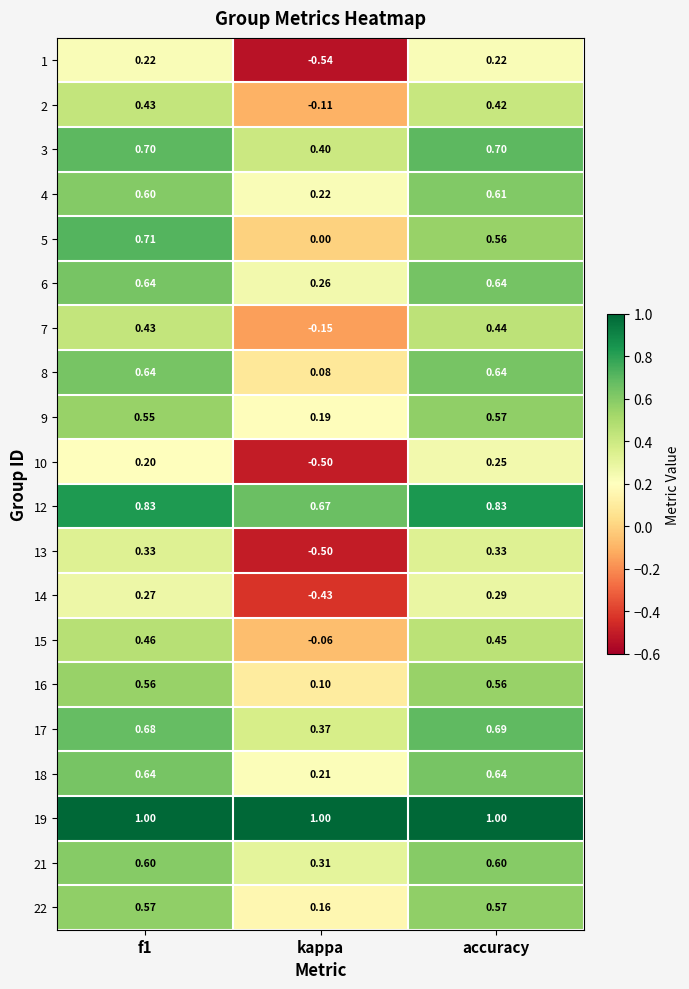

Where is 8 nearest to the value 0?

kappa